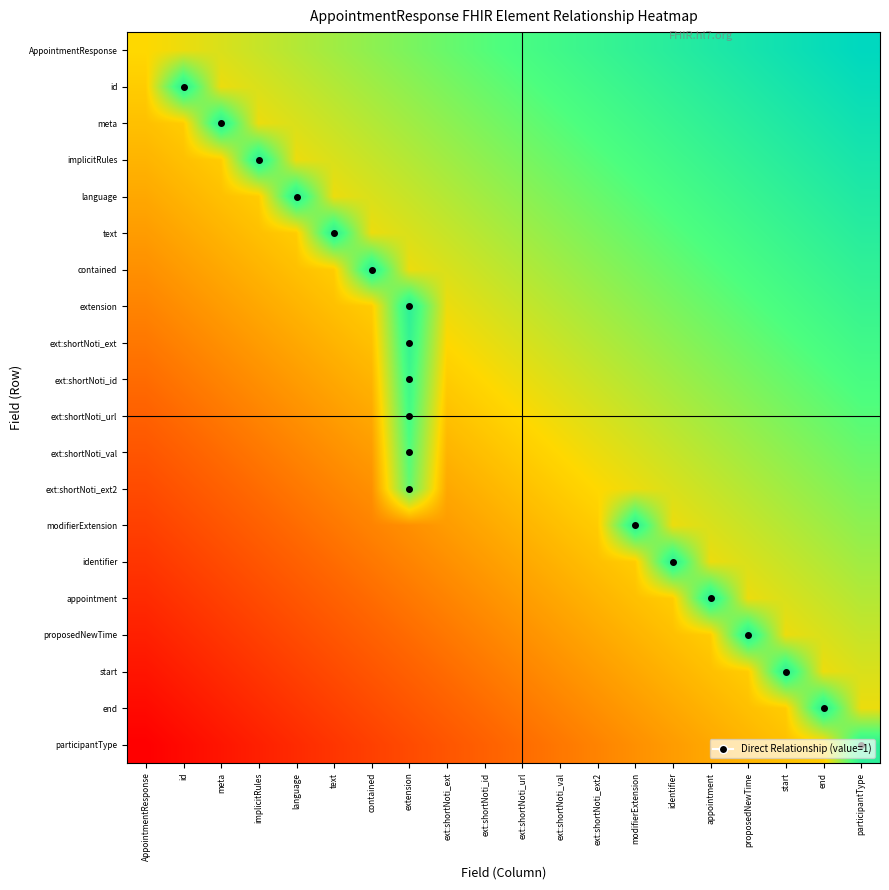

Reading left to right, what are all the values shown in this chart?

AppointmentResponse: AppointmentResponse=0.5	id=0.5	meta=0.6	implicitRules=0.6	language=0.6	text=0.6	contained=0.7	extension=0.7	ext:shortNoti_ext=0.7	ext:shortNoti_id=0.7	ext:shortNoti_url=0.8	ext:shortNoti_val=0.8	ext:shortNoti_ext2=0.8	modifierExtension=0.8	identifier=0.9	appointment=0.9	proposedNewTime=0.9	start=0.9	end=1.0	participantType=1.0
id: AppointmentResponse=0.5	id=0.8	meta=0.5	implicitRules=0.6	language=0.6	text=0.6	contained=0.6	extension=0.7	ext:shortNoti_ext=0.7	ext:shortNoti_id=0.7	ext:shortNoti_url=0.7	ext:shortNoti_val=0.8	ext:shortNoti_ext2=0.8	modifierExtension=0.8	identifier=0.8	appointment=0.9	proposedNewTime=0.9	start=0.9	end=0.9	participantType=1.0
meta: AppointmentResponse=0.4	id=0.5	meta=0.8	implicitRules=0.5	language=0.6	text=0.6	contained=0.6	extension=0.6	ext:shortNoti_ext=0.7	ext:shortNoti_id=0.7	ext:shortNoti_url=0.7	ext:shortNoti_val=0.7	ext:shortNoti_ext2=0.8	modifierExtension=0.8	identifier=0.8	appointment=0.8	proposedNewTime=0.9	start=0.9	end=0.9	participantType=0.9
implicitRules: AppointmentResponse=0.4	id=0.4	meta=0.5	implicitRules=0.8	language=0.5	text=0.6	contained=0.6	extension=0.6	ext:shortNoti_ext=0.6	ext:shortNoti_id=0.7	ext:shortNoti_url=0.7	ext:shortNoti_val=0.7	ext:shortNoti_ext2=0.7	modifierExtension=0.8	identifier=0.8	appointment=0.8	proposedNewTime=0.8	start=0.9	end=0.9	participantType=0.9
language: AppointmentResponse=0.4	id=0.4	meta=0.4	implicitRules=0.5	language=0.8	text=0.5	contained=0.6	extension=0.6	ext:shortNoti_ext=0.6	ext:shortNoti_id=0.6	ext:shortNoti_url=0.7	ext:shortNoti_val=0.7	ext:shortNoti_ext2=0.7	modifierExtension=0.7	identifier=0.8	appointment=0.8	proposedNewTime=0.8	start=0.8	end=0.9	participantType=0.9
text: AppointmentResponse=0.4	id=0.4	meta=0.4	implicitRules=0.4	language=0.5	text=0.8	contained=0.5	extension=0.6	ext:shortNoti_ext=0.6	ext:shortNoti_id=0.6	ext:shortNoti_url=0.6	ext:shortNoti_val=0.7	ext:shortNoti_ext2=0.7	modifierExtension=0.7	identifier=0.7	appointment=0.8	proposedNewTime=0.8	start=0.8	end=0.8	participantType=0.9
contained: AppointmentResponse=0.3	id=0.4	meta=0.4	implicitRules=0.4	language=0.4	text=0.5	contained=0.8	extension=0.5	ext:shortNoti_ext=0.6	ext:shortNoti_id=0.6	ext:shortNoti_url=0.6	ext:shortNoti_val=0.6	ext:shortNoti_ext2=0.7	modifierExtension=0.7	identifier=0.7	appointment=0.7	proposedNewTime=0.8	start=0.8	end=0.8	participantType=0.8
extension: AppointmentResponse=0.3	id=0.3	meta=0.4	implicitRules=0.4	language=0.4	text=0.4	contained=0.5	extension=0.8	ext:shortNoti_ext=0.5	ext:shortNoti_id=0.6	ext:shortNoti_url=0.6	ext:shortNoti_val=0.6	ext:shortNoti_ext2=0.6	modifierExtension=0.7	identifier=0.7	appointment=0.7	proposedNewTime=0.7	start=0.8	end=0.8	participantType=0.8
ext:shortNoti_ext: AppointmentResponse=0.3	id=0.3	meta=0.3	implicitRules=0.4	language=0.4	text=0.4	contained=0.4	extension=0.8	ext:shortNoti_ext=0.5	ext:shortNoti_id=0.5	ext:shortNoti_url=0.6	ext:shortNoti_val=0.6	ext:shortNoti_ext2=0.6	modifierExtension=0.6	identifier=0.7	appointment=0.7	proposedNewTime=0.7	start=0.7	end=0.8	participantType=0.8
ext:shortNoti_id: AppointmentResponse=0.3	id=0.3	meta=0.3	implicitRules=0.3	language=0.4	text=0.4	contained=0.4	extension=0.8	ext:shortNoti_ext=0.5	ext:shortNoti_id=0.5	ext:shortNoti_url=0.5	ext:shortNoti_val=0.6	ext:shortNoti_ext2=0.6	modifierExtension=0.6	identifier=0.6	appointment=0.7	proposedNewTime=0.7	start=0.7	end=0.7	participantType=0.8
ext:shortNoti_url: AppointmentResponse=0.2	id=0.3	meta=0.3	implicitRules=0.3	language=0.3	text=0.4	contained=0.4	extension=0.8	ext:shortNoti_ext=0.4	ext:shortNoti_id=0.5	ext:shortNoti_url=0.5	ext:shortNoti_val=0.5	ext:shortNoti_ext2=0.6	modifierExtension=0.6	identifier=0.6	appointment=0.6	proposedNewTime=0.7	start=0.7	end=0.7	participantType=0.7
ext:shortNoti_val: AppointmentResponse=0.2	id=0.2	meta=0.3	implicitRules=0.3	language=0.3	text=0.3	contained=0.4	extension=0.7	ext:shortNoti_ext=0.4	ext:shortNoti_id=0.4	ext:shortNoti_url=0.5	ext:shortNoti_val=0.5	ext:shortNoti_ext2=0.5	modifierExtension=0.6	identifier=0.6	appointment=0.6	proposedNewTime=0.6	start=0.7	end=0.7	participantType=0.7
ext:shortNoti_ext2: AppointmentResponse=0.2	id=0.2	meta=0.2	implicitRules=0.3	language=0.3	text=0.3	contained=0.3	extension=0.7	ext:shortNoti_ext=0.4	ext:shortNoti_id=0.4	ext:shortNoti_url=0.4	ext:shortNoti_val=0.5	ext:shortNoti_ext2=0.5	modifierExtension=0.5	identifier=0.6	appointment=0.6	proposedNewTime=0.6	start=0.6	end=0.7	participantType=0.7
modifierExtension: AppointmentResponse=0.2	id=0.2	meta=0.2	implicitRules=0.2	language=0.3	text=0.3	contained=0.3	extension=0.3	ext:shortNoti_ext=0.4	ext:shortNoti_id=0.4	ext:shortNoti_url=0.4	ext:shortNoti_val=0.4	ext:shortNoti_ext2=0.5	modifierExtension=0.8	identifier=0.5	appointment=0.6	proposedNewTime=0.6	start=0.6	end=0.6	participantType=0.7
identifier: AppointmentResponse=0.1	id=0.2	meta=0.2	implicitRules=0.2	language=0.2	text=0.3	contained=0.3	extension=0.3	ext:shortNoti_ext=0.3	ext:shortNoti_id=0.4	ext:shortNoti_url=0.4	ext:shortNoti_val=0.4	ext:shortNoti_ext2=0.4	modifierExtension=0.5	identifier=0.8	appointment=0.5	proposedNewTime=0.6	start=0.6	end=0.6	participantType=0.6
appointment: AppointmentResponse=0.1	id=0.1	meta=0.2	implicitRules=0.2	language=0.2	text=0.2	contained=0.3	extension=0.3	ext:shortNoti_ext=0.3	ext:shortNoti_id=0.3	ext:shortNoti_url=0.4	ext:shortNoti_val=0.4	ext:shortNoti_ext2=0.4	modifierExtension=0.4	identifier=0.5	appointment=0.8	proposedNewTime=0.5	start=0.6	end=0.6	participantType=0.6
proposedNewTime: AppointmentResponse=0.1	id=0.1	meta=0.1	implicitRules=0.2	language=0.2	text=0.2	contained=0.2	extension=0.3	ext:shortNoti_ext=0.3	ext:shortNoti_id=0.3	ext:shortNoti_url=0.3	ext:shortNoti_val=0.4	ext:shortNoti_ext2=0.4	modifierExtension=0.4	identifier=0.4	appointment=0.5	proposedNewTime=0.8	start=0.5	end=0.6	participantType=0.6
start: AppointmentResponse=0.1	id=0.1	meta=0.1	implicitRules=0.1	language=0.2	text=0.2	contained=0.2	extension=0.2	ext:shortNoti_ext=0.3	ext:shortNoti_id=0.3	ext:shortNoti_url=0.3	ext:shortNoti_val=0.3	ext:shortNoti_ext2=0.4	modifierExtension=0.4	identifier=0.4	appointment=0.4	proposedNewTime=0.5	start=0.8	end=0.5	participantType=0.6
end: AppointmentResponse=0.0	id=0.1	meta=0.1	implicitRules=0.1	language=0.1	text=0.2	contained=0.2	extension=0.2	ext:shortNoti_ext=0.2	ext:shortNoti_id=0.3	ext:shortNoti_url=0.3	ext:shortNoti_val=0.3	ext:shortNoti_ext2=0.3	modifierExtension=0.4	identifier=0.4	appointment=0.4	proposedNewTime=0.4	start=0.5	end=0.8	participantType=0.5
participantType: AppointmentResponse=0.0	id=0.0	meta=0.1	implicitRules=0.1	language=0.1	text=0.1	contained=0.2	extension=0.2	ext:shortNoti_ext=0.2	ext:shortNoti_id=0.2	ext:shortNoti_url=0.3	ext:shortNoti_val=0.3	ext:shortNoti_ext2=0.3	modifierExtension=0.3	identifier=0.4	appointment=0.4	proposedNewTime=0.4	start=0.4	end=0.5	participantType=0.8